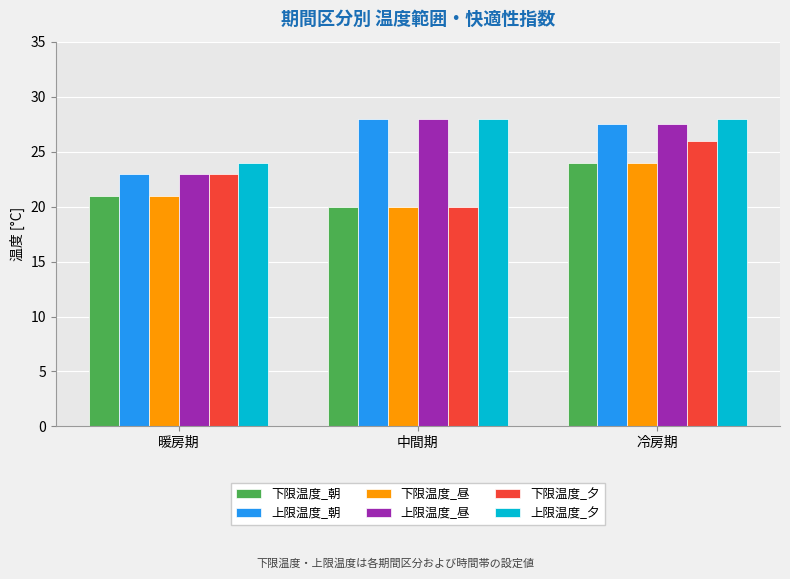

Reading left to right, what are all the values shown in this chart?

下限温度_朝: 暖房期=21.0	中間期=20.0	冷房期=24.0
上限温度_朝: 暖房期=23.0	中間期=28.0	冷房期=27.5
下限温度_昼: 暖房期=21.0	中間期=20.0	冷房期=24.0
上限温度_昼: 暖房期=23.0	中間期=28.0	冷房期=27.5
下限温度_夕: 暖房期=23.0	中間期=20.0	冷房期=26.0
上限温度_夕: 暖房期=24.0	中間期=28.0	冷房期=28.0